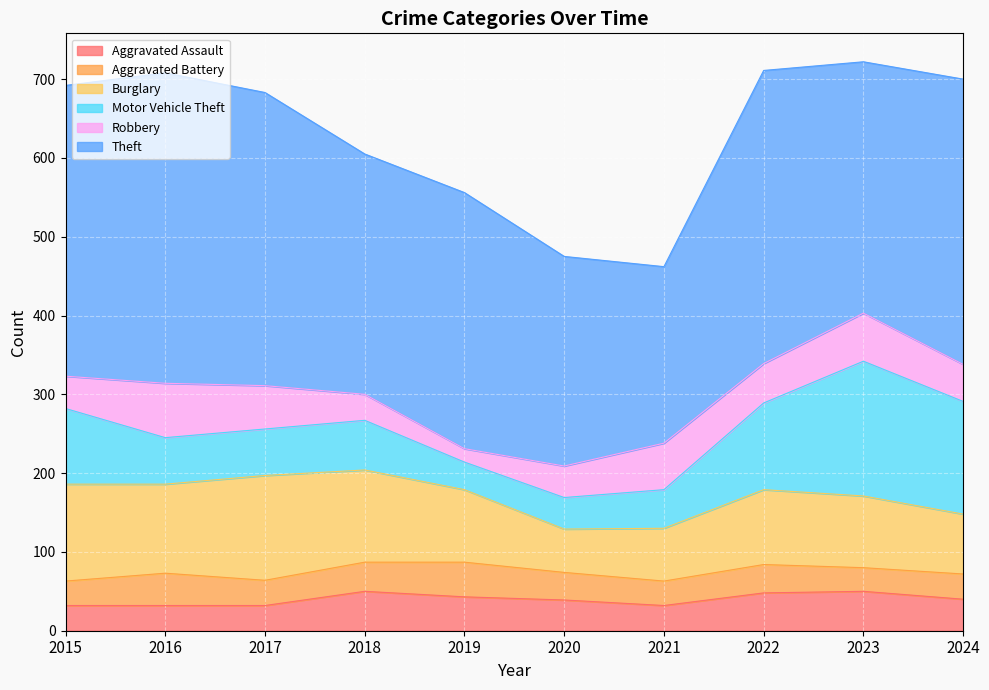

At which category does Aggravated Battery reach its first local peak?

2016